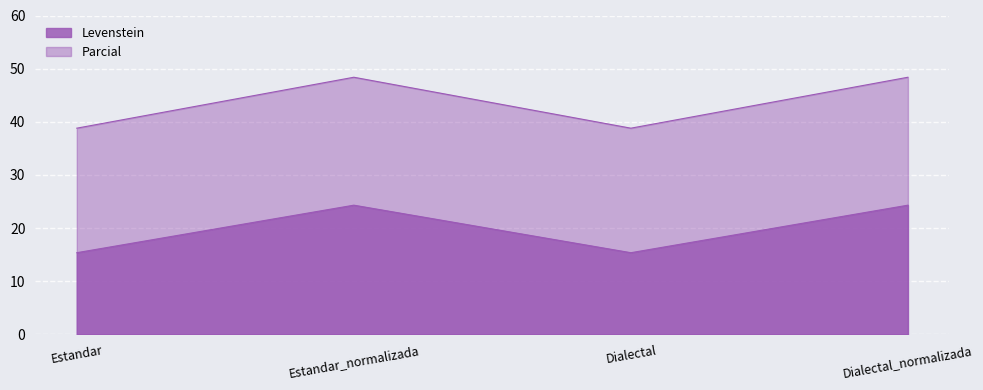

List the series in order of their overall mean, lowest first.

Levenstein, Parcial